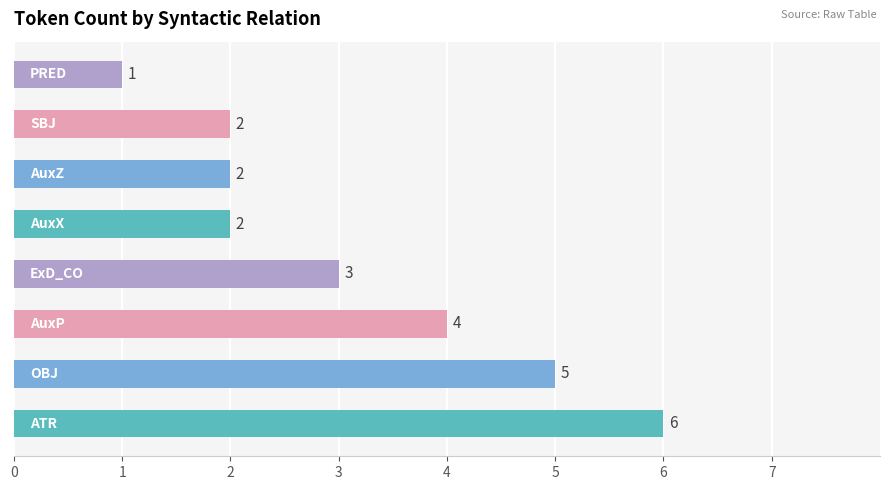

What is the smallest value displayed?

1